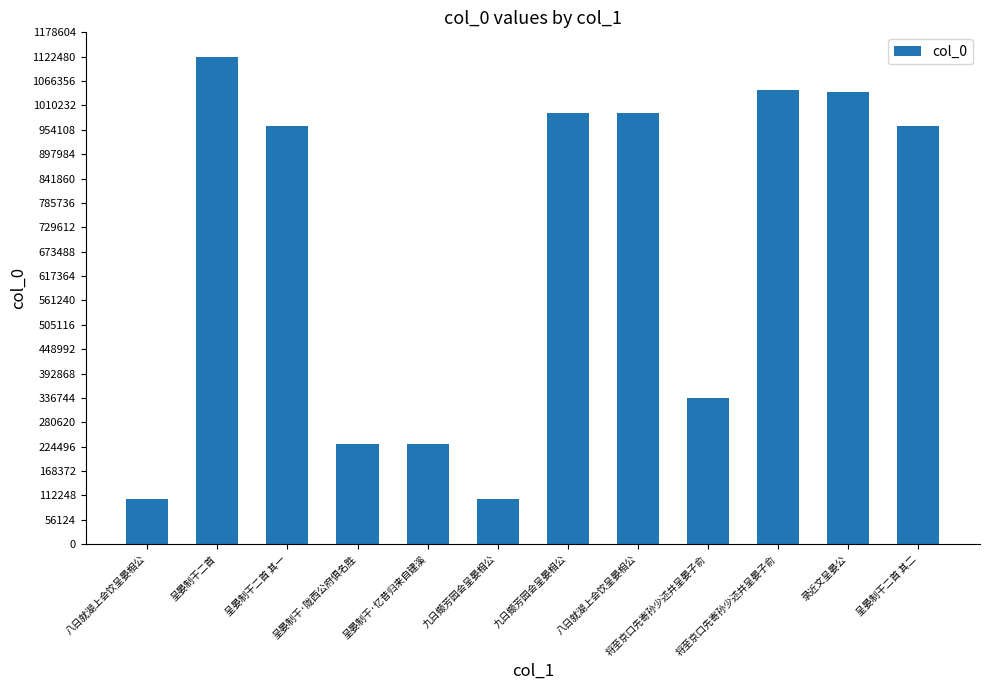

How many data points are less than 962406?

6